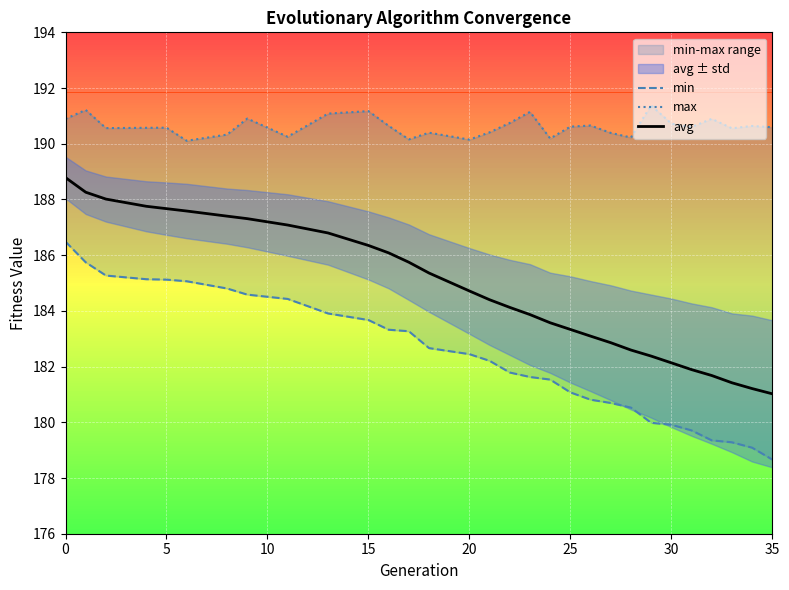

Is this an area chart (filled region under the line)?

No